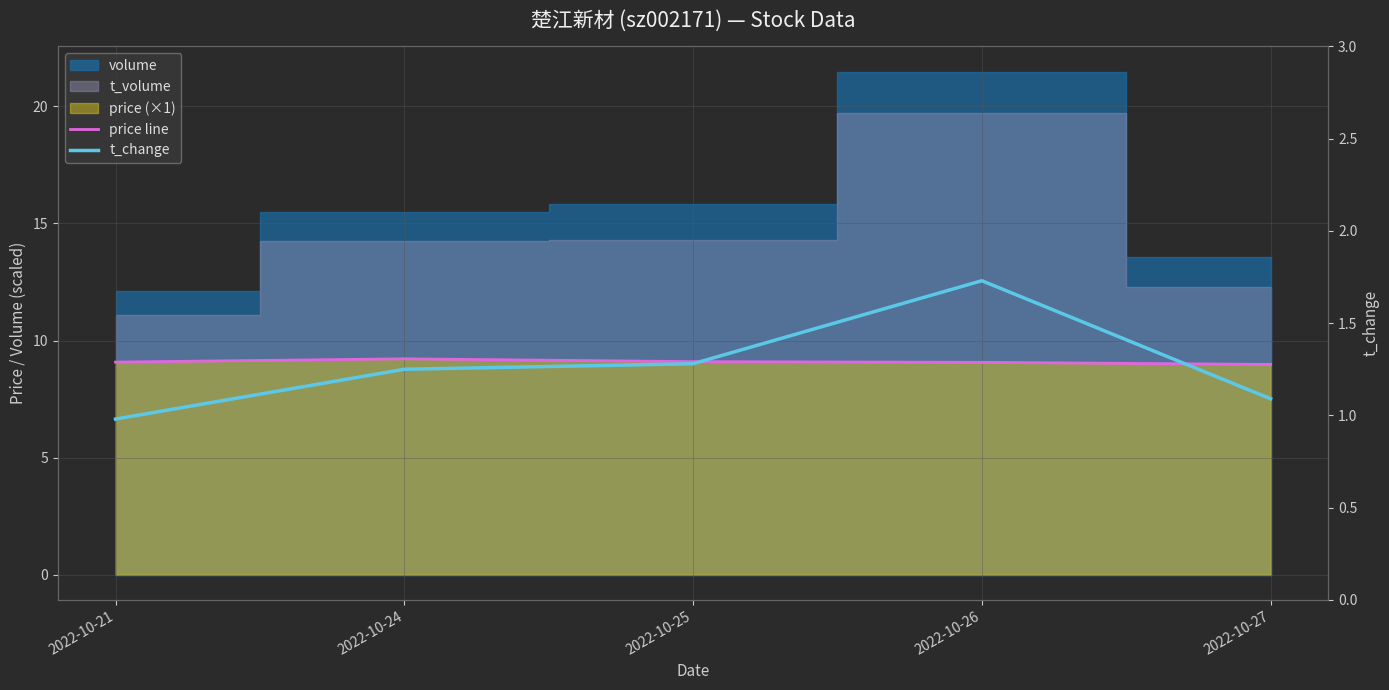

Which series has the largest range (max minus min)?

t_change